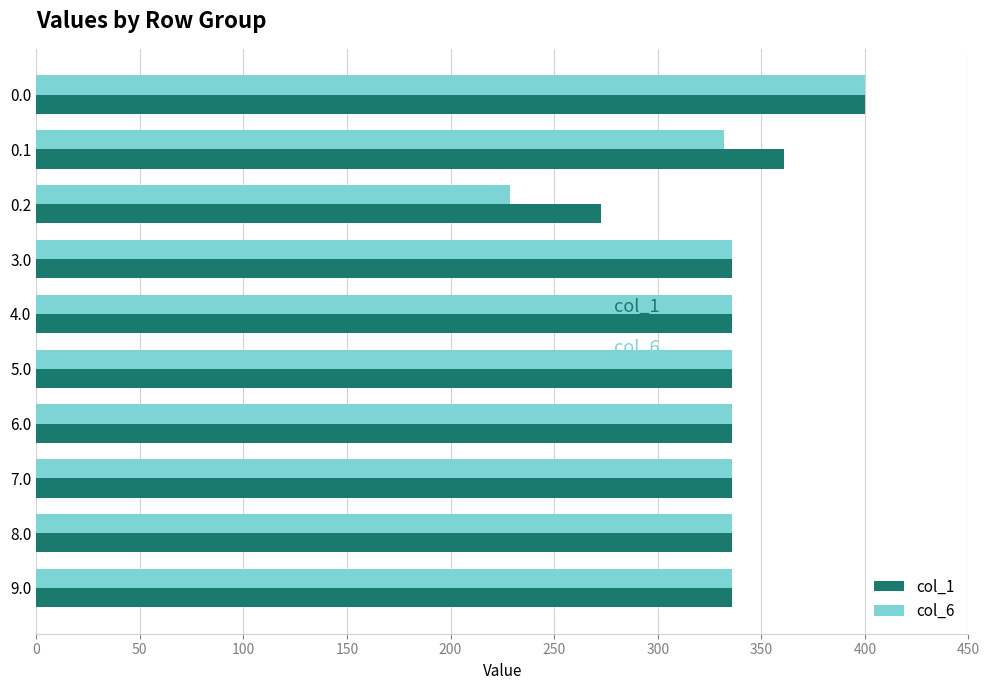

The value of col_1 at 0.1 is 568.3. True or false?

False